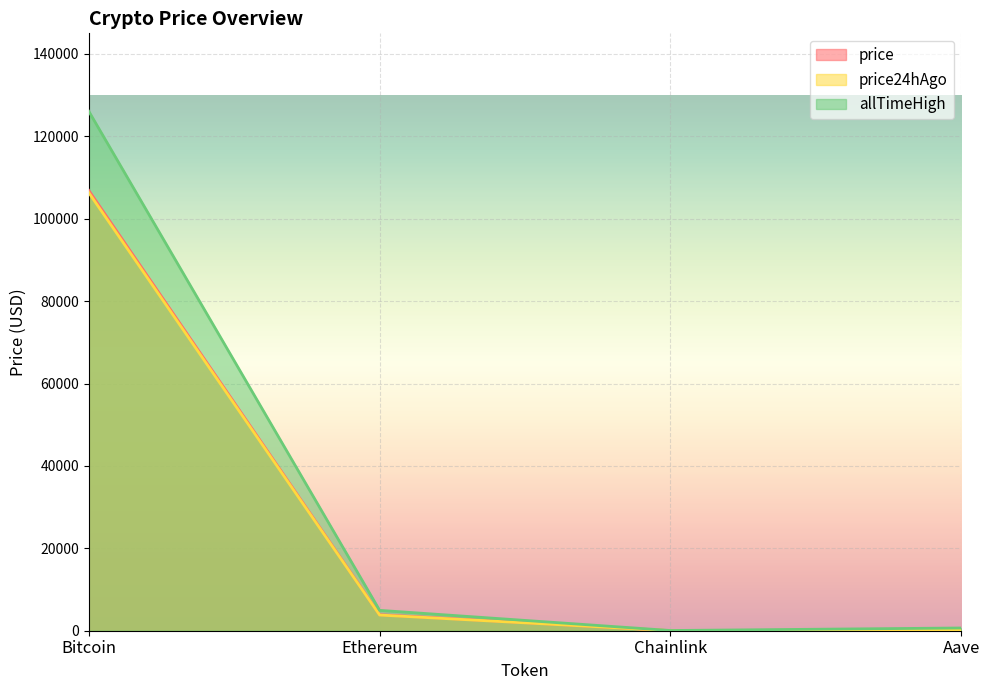

True or false: price and price24hAgo intersect in this chart.

False